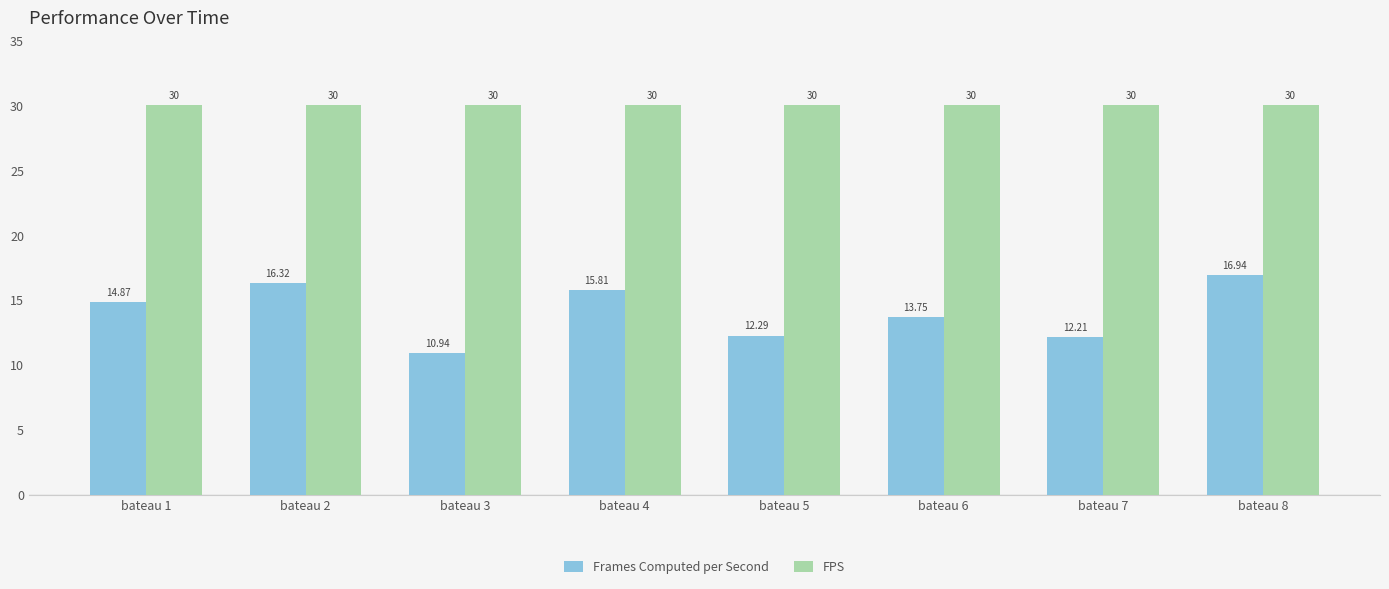

What is the difference between the maximum and second lowest values in the Frames Computed per Second series?

4.7